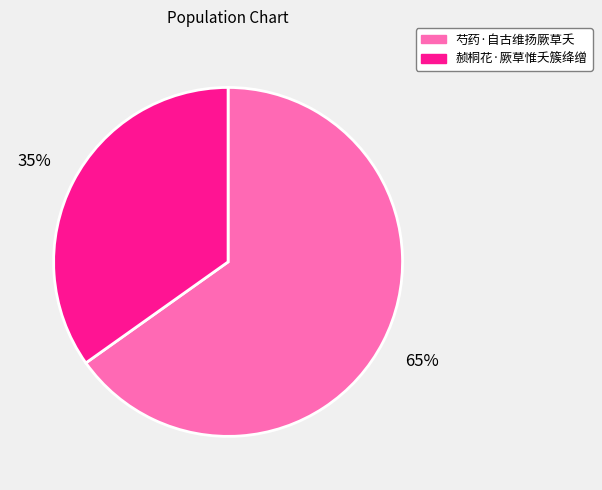

Is there a majority slice in this chart?

Yes